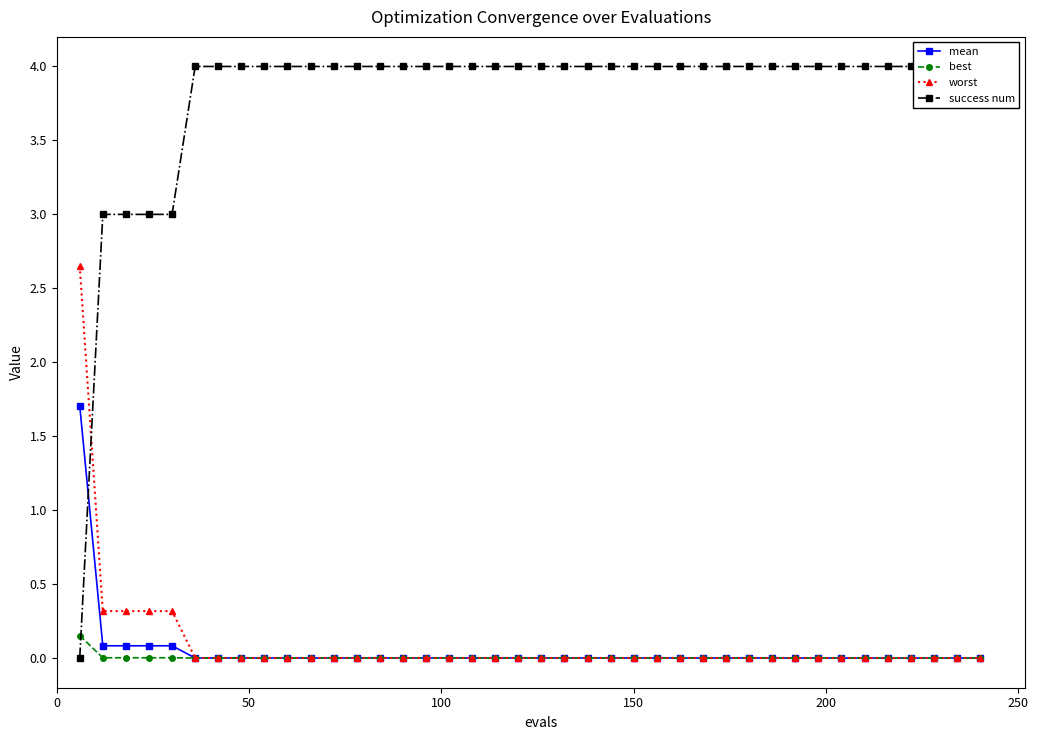

How many distinct data groups are displayed?

4